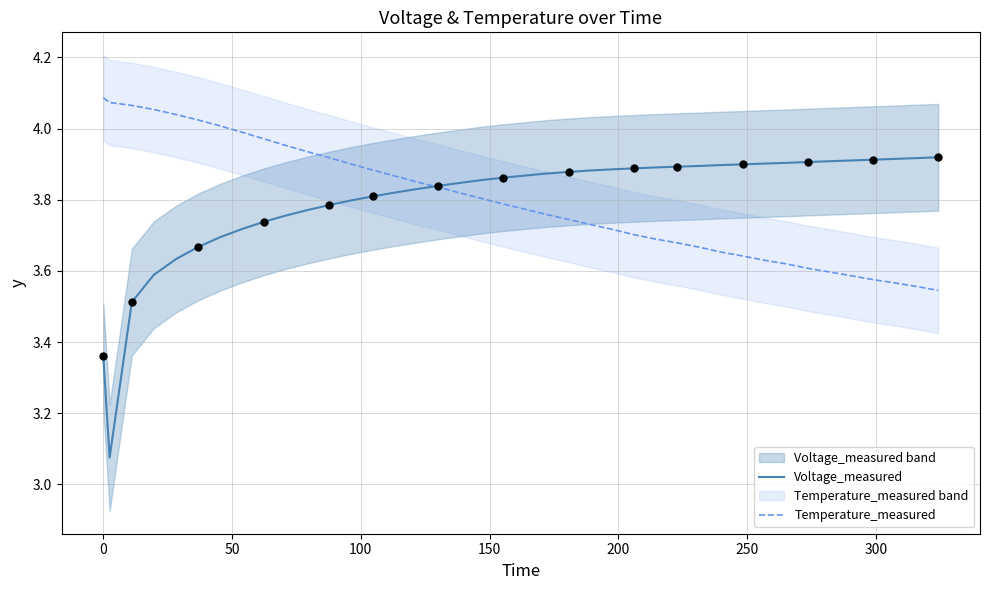

Which series contains the lowest Y value?

Voltage_measured